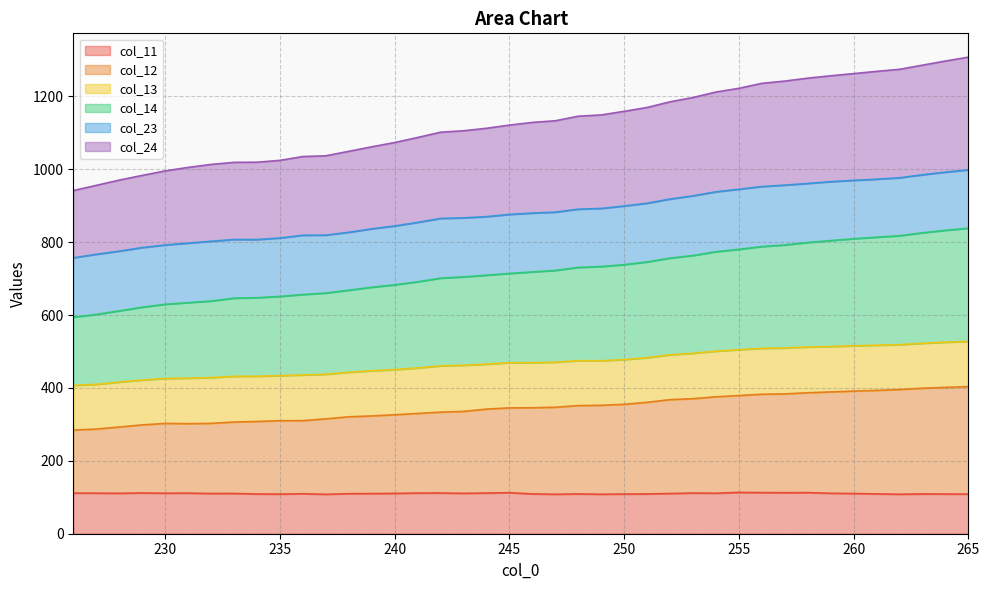

What is the total value across all series at 230?

995.2